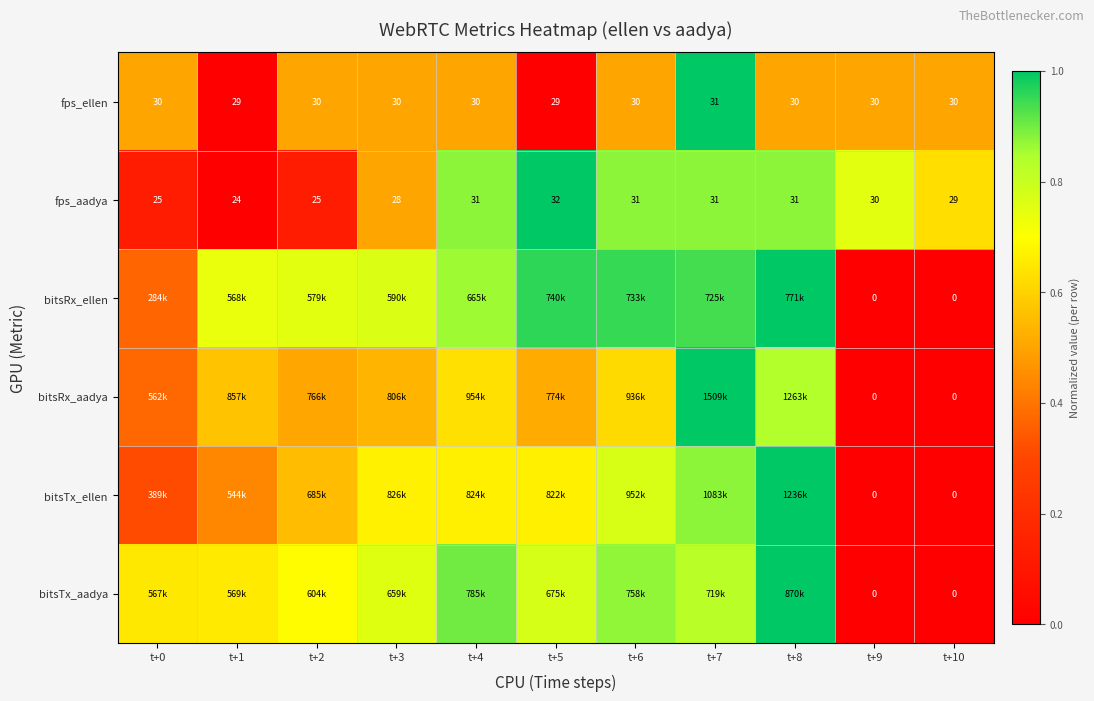

The value of bitsRx_ellen at t+10 is 0.0. True or false?

True